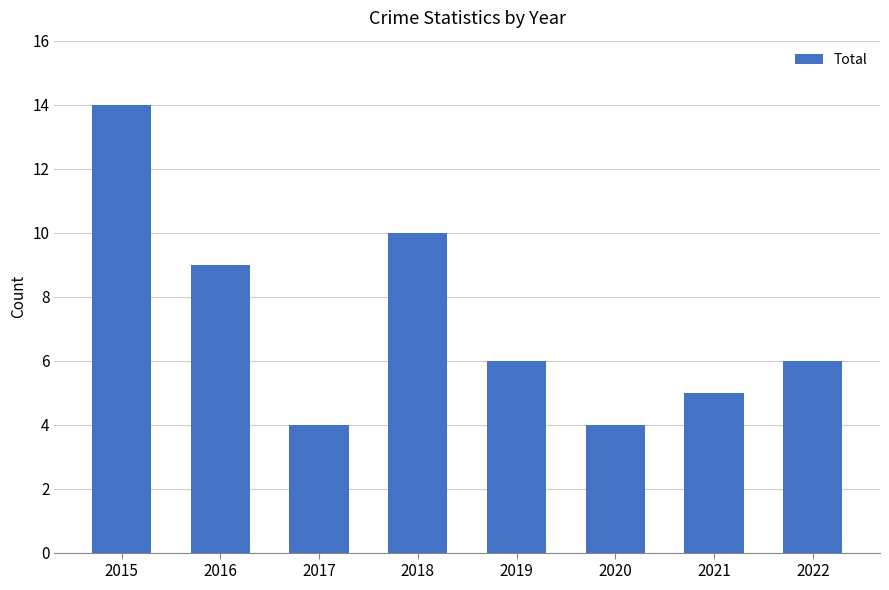

Reading right to left, list all the values displayed in this chart.

2022=6	2021=5	2020=4	2019=6	2018=10	2017=4	2016=9	2015=14